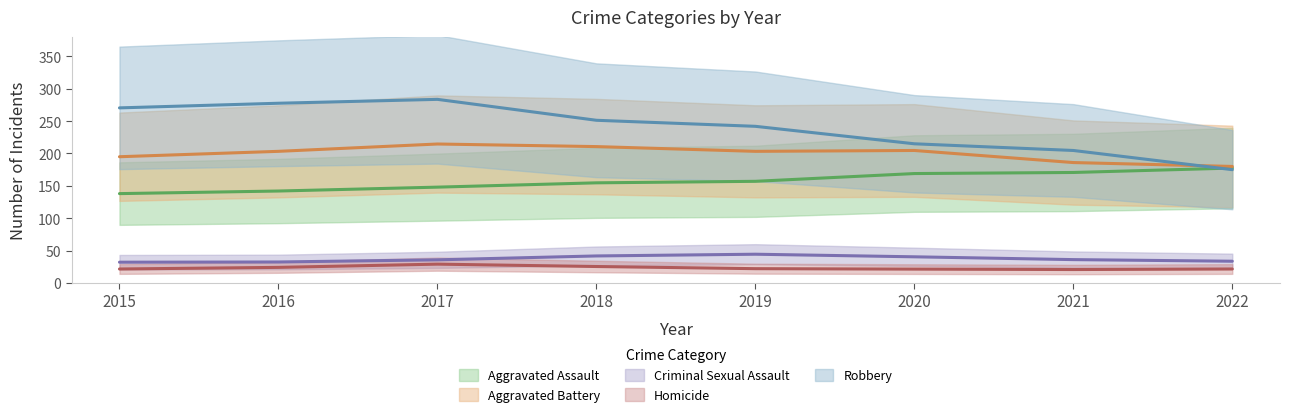

What are all the series names shown in the legend?

Aggravated Assault, Aggravated Battery, Criminal Sexual Assault, Homicide, Robbery